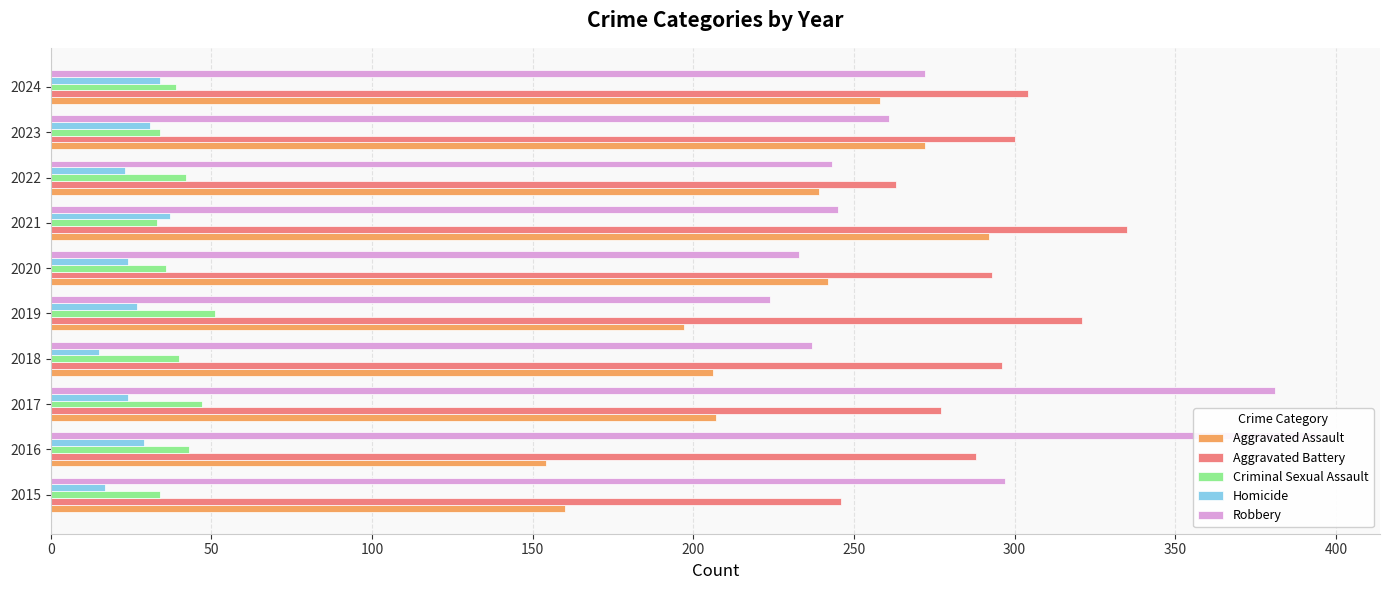

Reading right to left, what are all the values shown in this chart?

Aggravated Assault: 258	272	239	292	242	197	206	207	154	160
Aggravated Battery: 304	300	263	335	293	321	296	277	288	246
Criminal Sexual Assault: 39	34	42	33	36	51	40	47	43	34
Homicide: 34	31	23	37	24	27	15	24	29	17
Robbery: 272	261	243	245	233	224	237	381	394	297